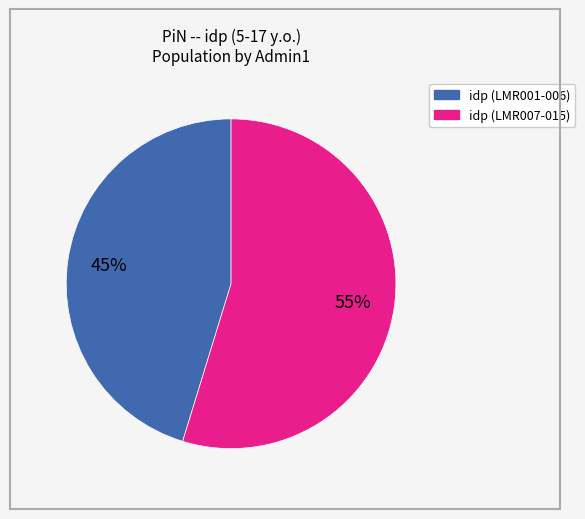

To the nearest percent, what is the average slice percentage?

50%